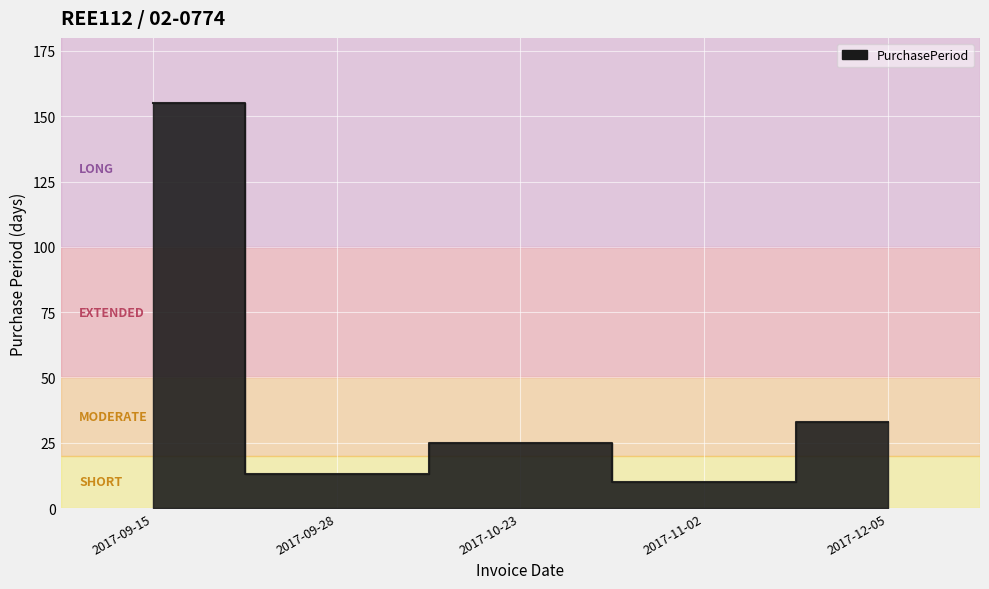

Where does the data first go above 25?

2017-09-15